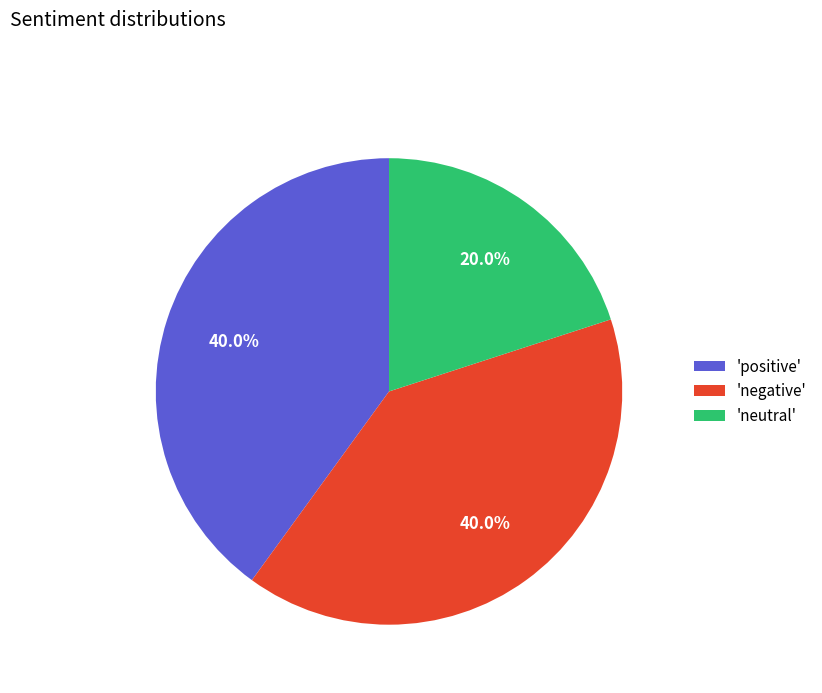

Is the sum of 'negative' and 'neutral' greater than half?

Yes